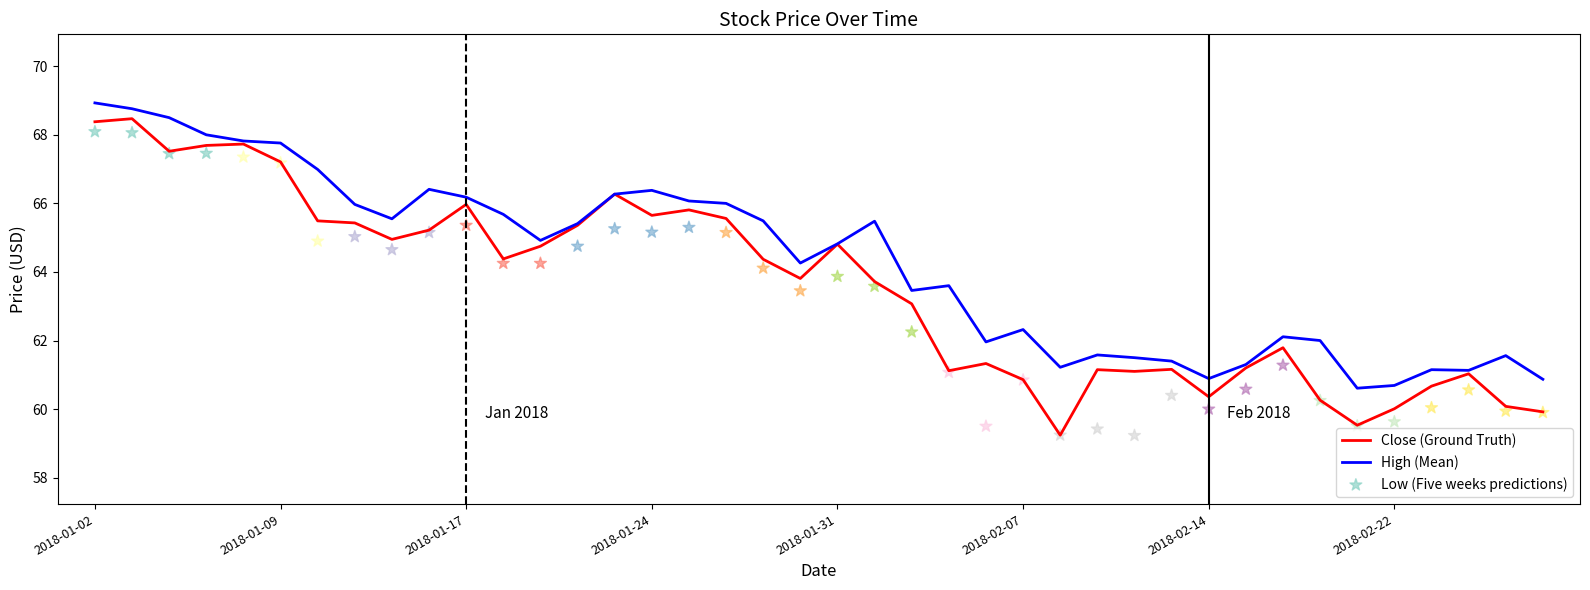

What is the total value across all series at 18?

194.0